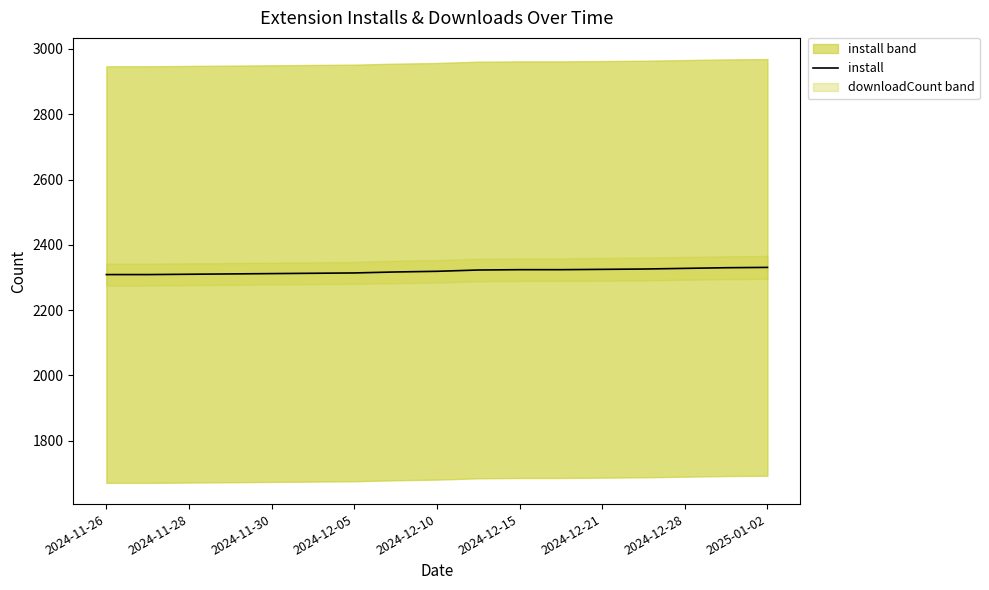

True or false: the data has more than 1 interior local peaks.

False